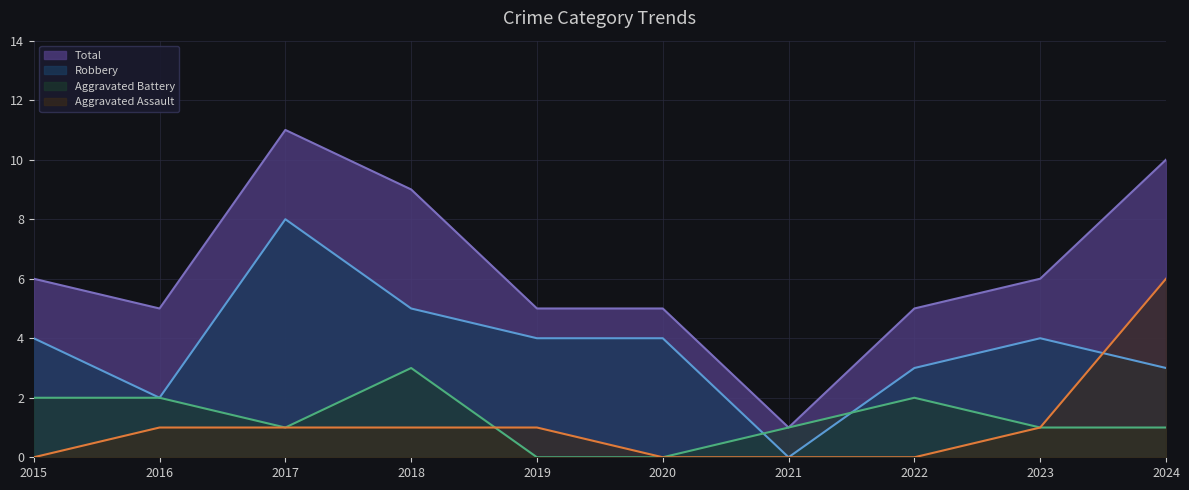

At how many categories does at least one series exceed 8?

3